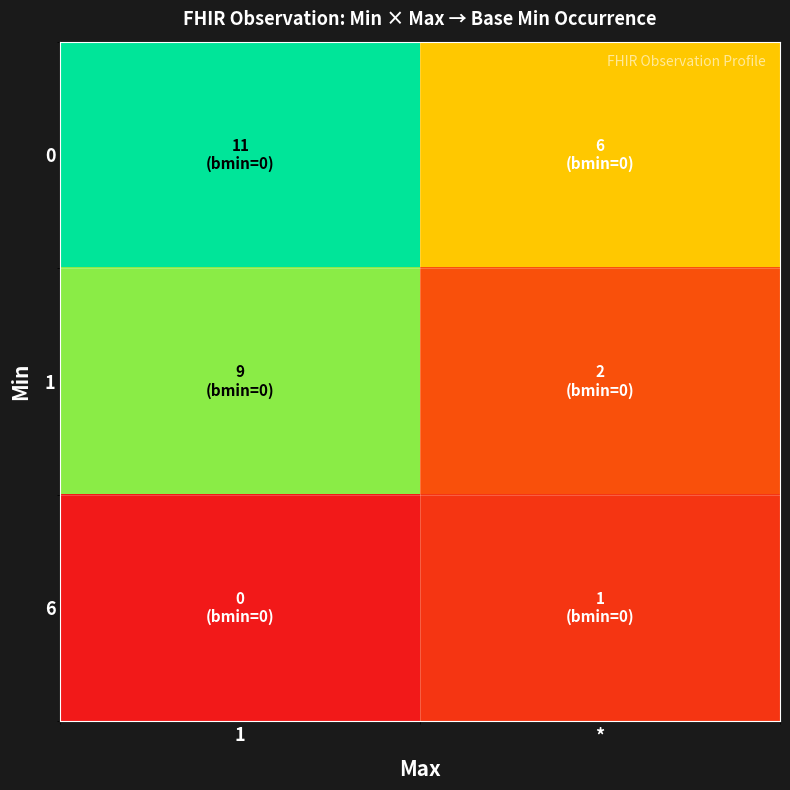

What is the spread (max minus min) of values at 1?

100.0